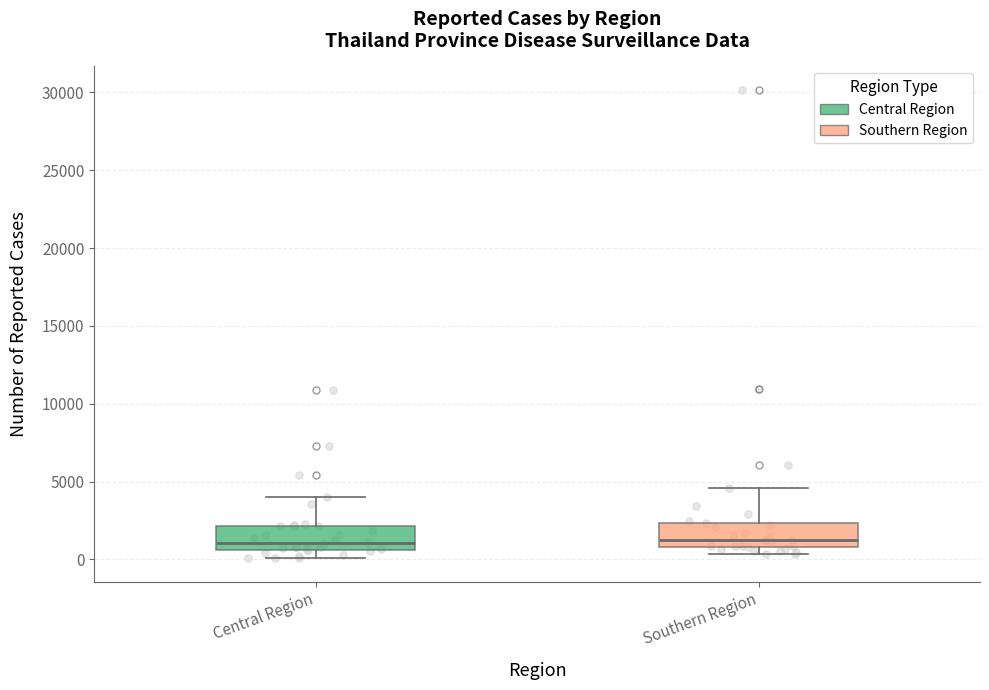

Reading left to right, read every box against the y-axis: the position of its median line, the range the box covers, and the ends of its whiskers. The values are not printed on the chart, so give them approximately, as read against the axis.

Central Region: median 1000, box 500 to 2000, whiskers 0 to 4000
Southern Region: median 1000 (just above the box's lower edge), box 1000 to 2500, whiskers 500 to 4500